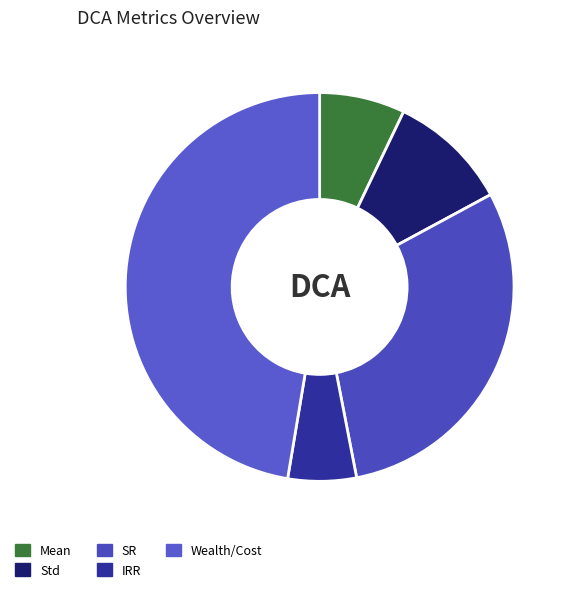

How many slices are in this pie chart?

5